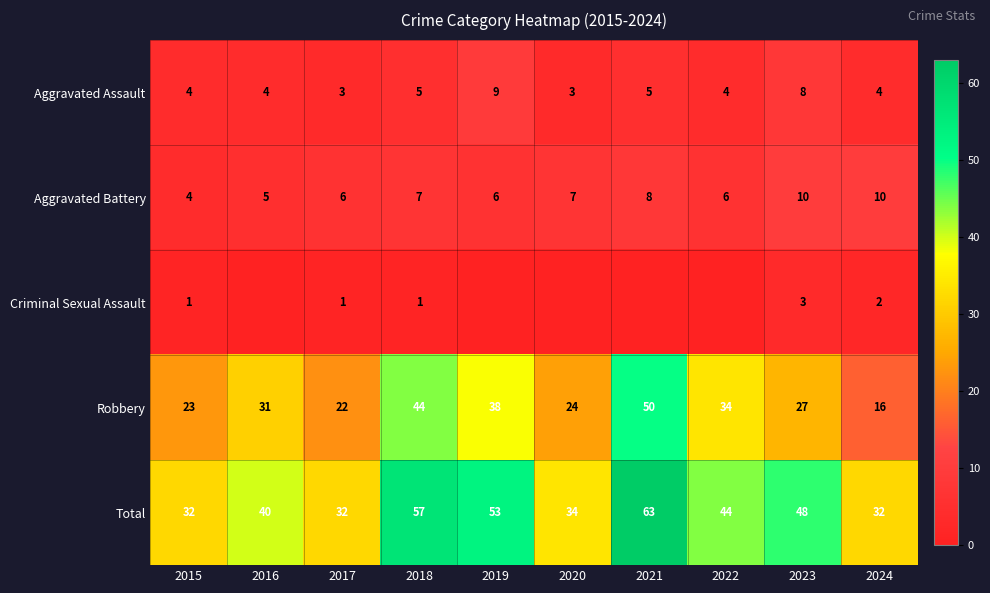

How many values in the Total series are below 44?

5